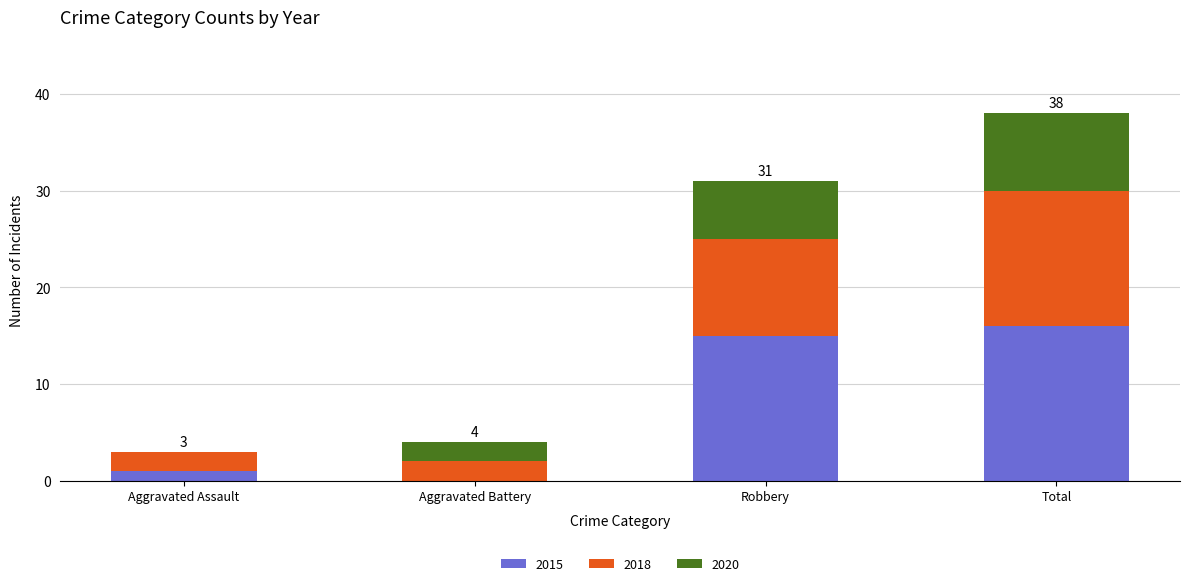

The value of 2015 at Aggravated Battery is 0. True or false?

True